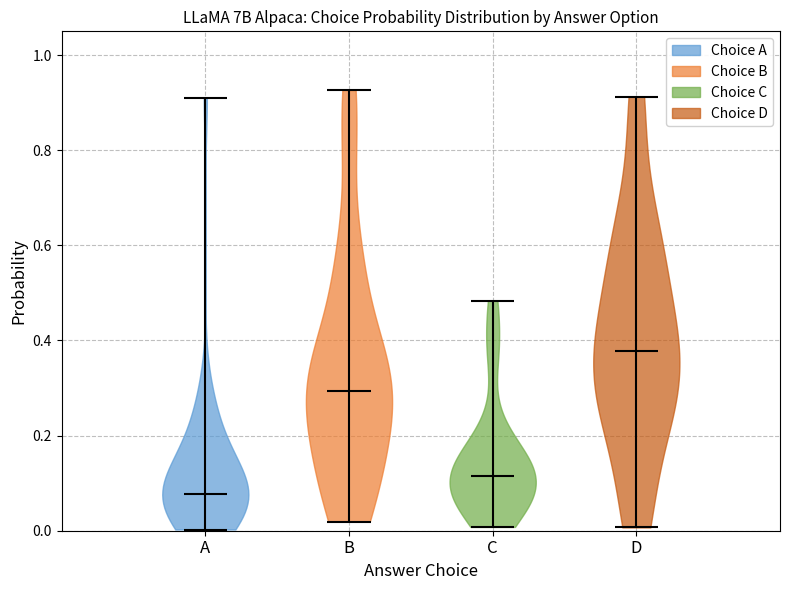

Which violin has the highest median line?

D